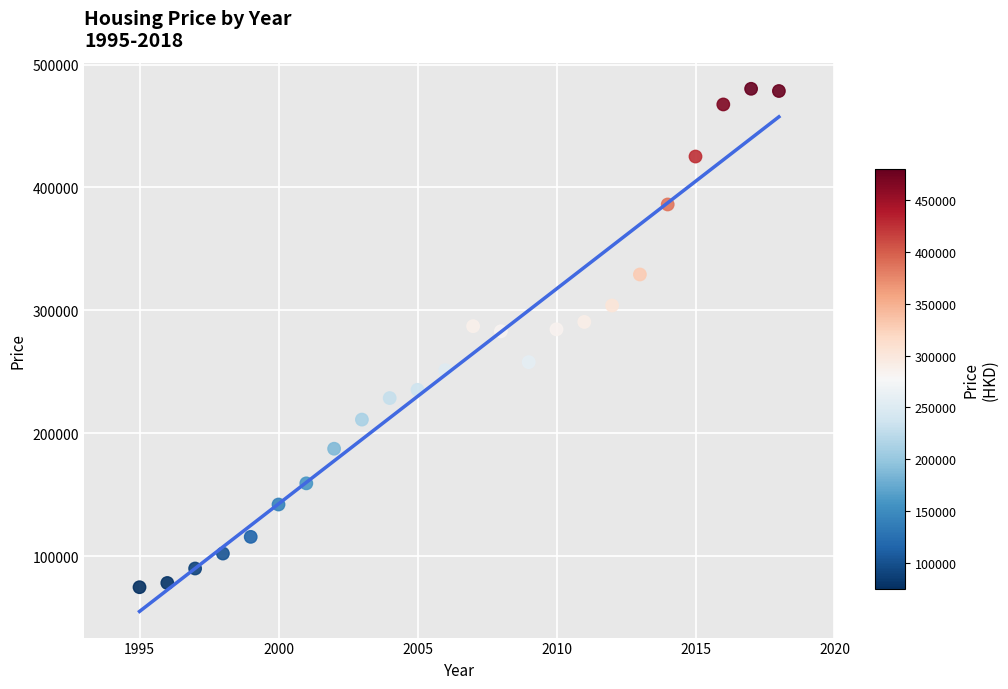

What is the range of X values (max minus min)?

23.0